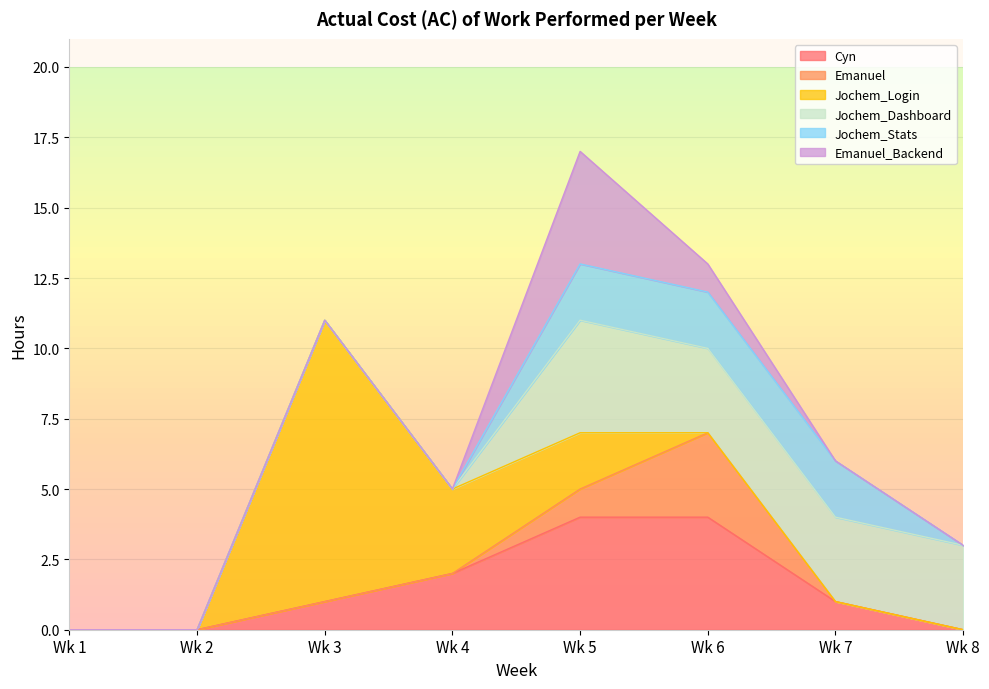

Between Wk 3 and Wk 1, which is larger?

Wk 3